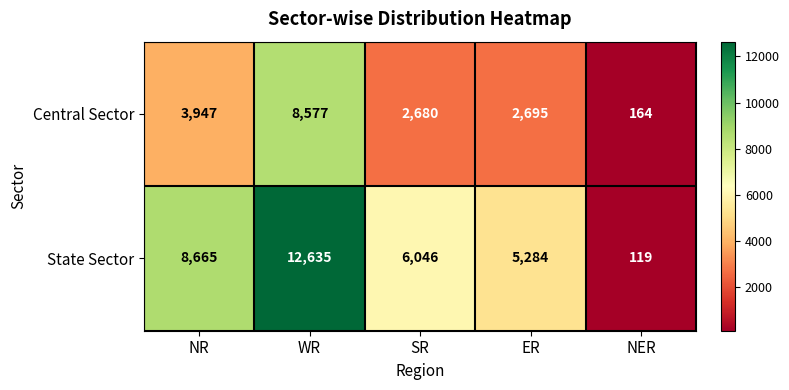

How many values in the Central Sector series are below 2695?

2